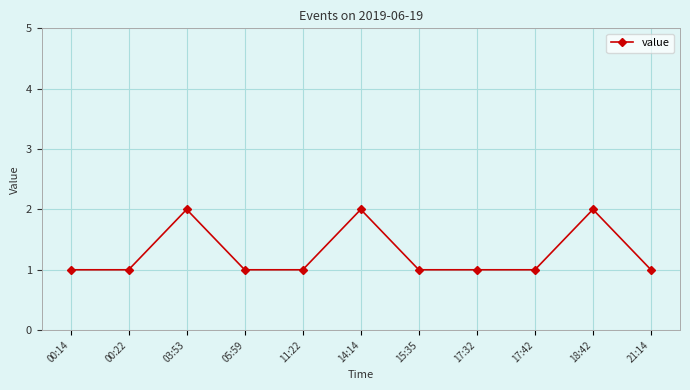

True or false: the data shows 1 at 00:22.

True